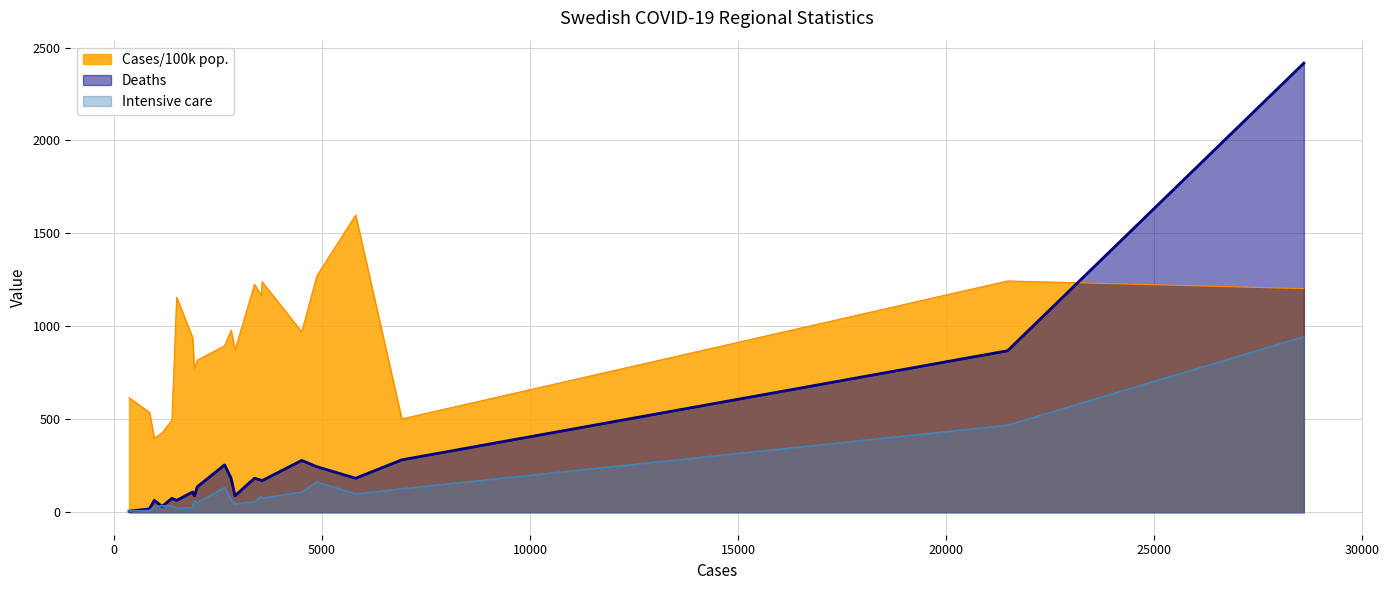

What is the smallest value displayed?

6.0